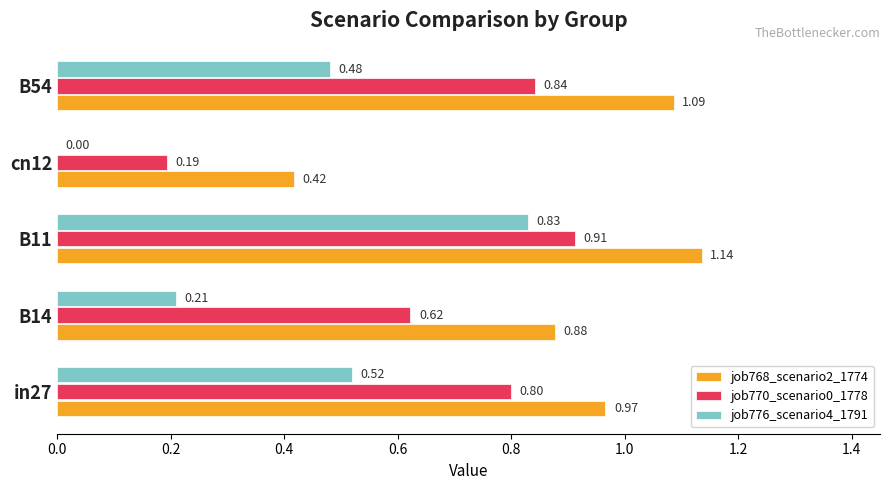

At which category is the sum across all series the highest?

B11